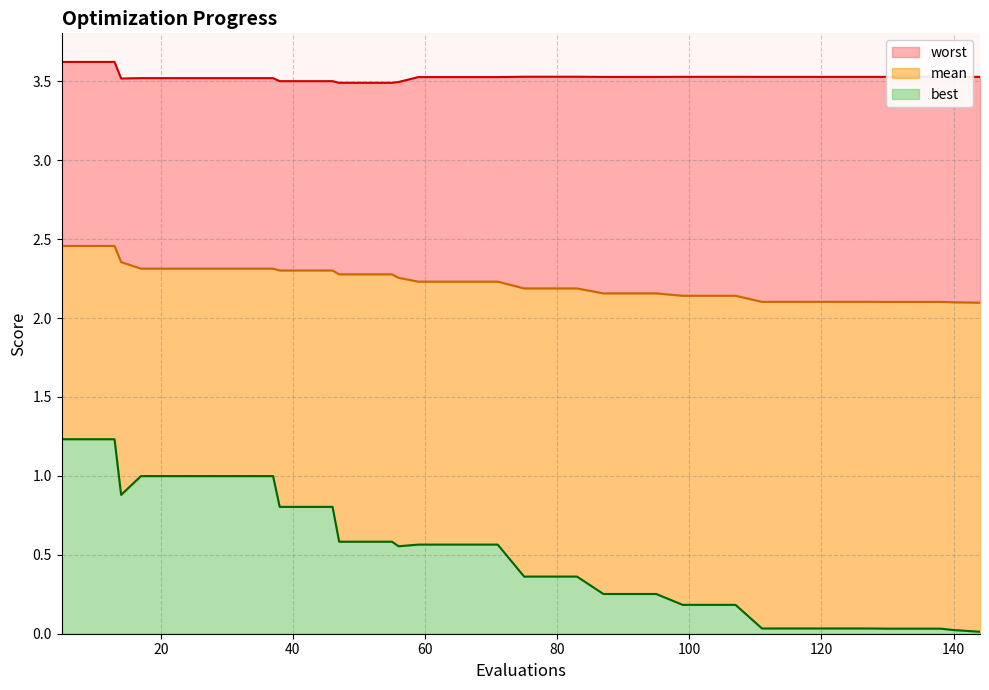

True or false: mean_line has more than 2 points higher than both neighbors.

False